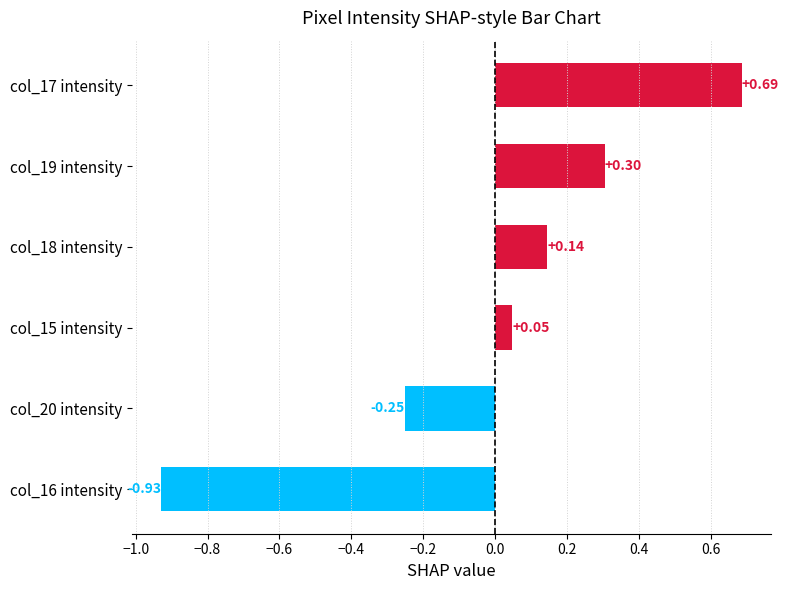

Rank the categories by value from highest to lowest.

col_17 intensity, col_19 intensity, col_18 intensity, col_15 intensity, col_20 intensity, col_16 intensity